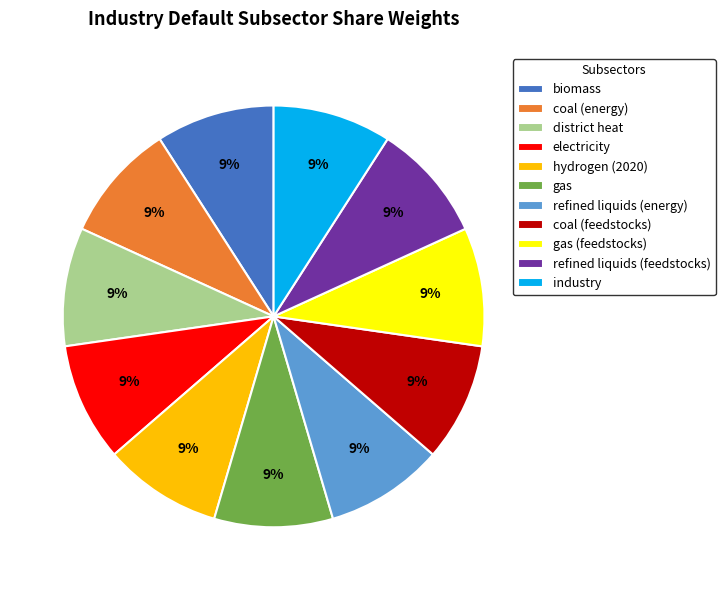

Is gas the majority of the pie?

No